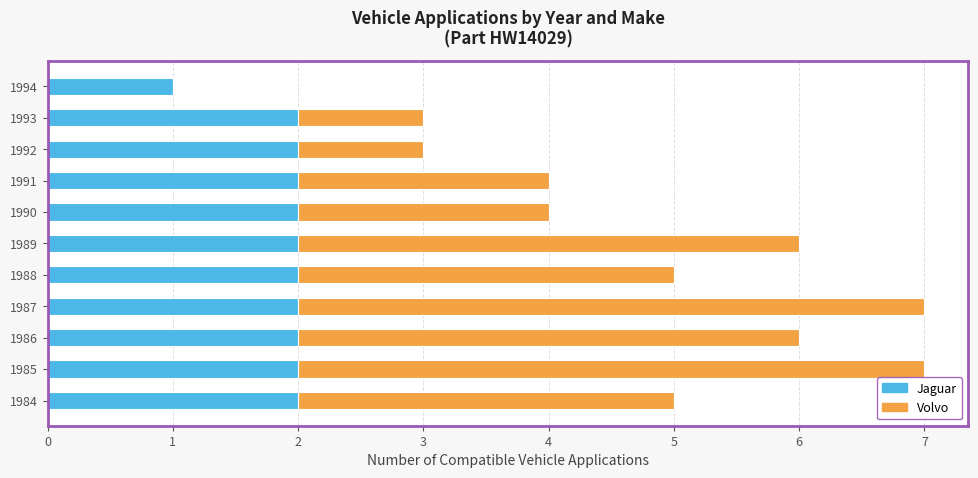

What is the total value across all series at 1992?

3